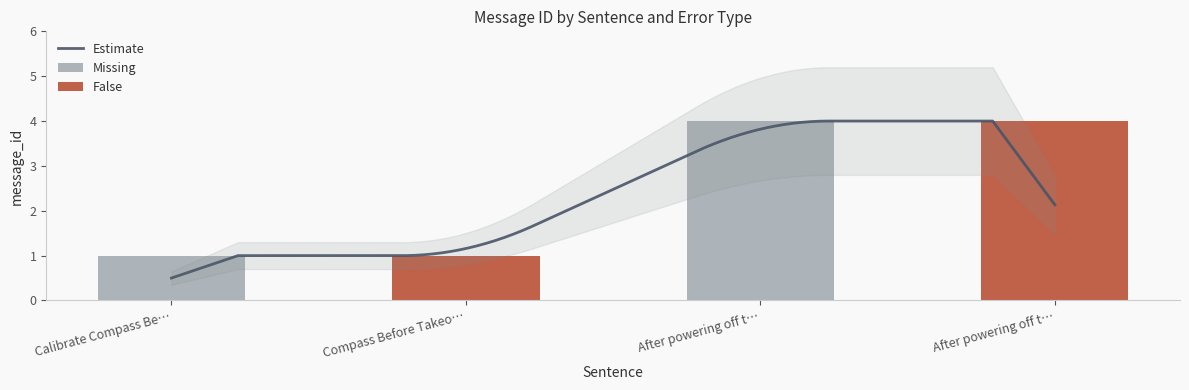

The chart shows a value of 1 at Compass Before Takeoff. True or false?

False